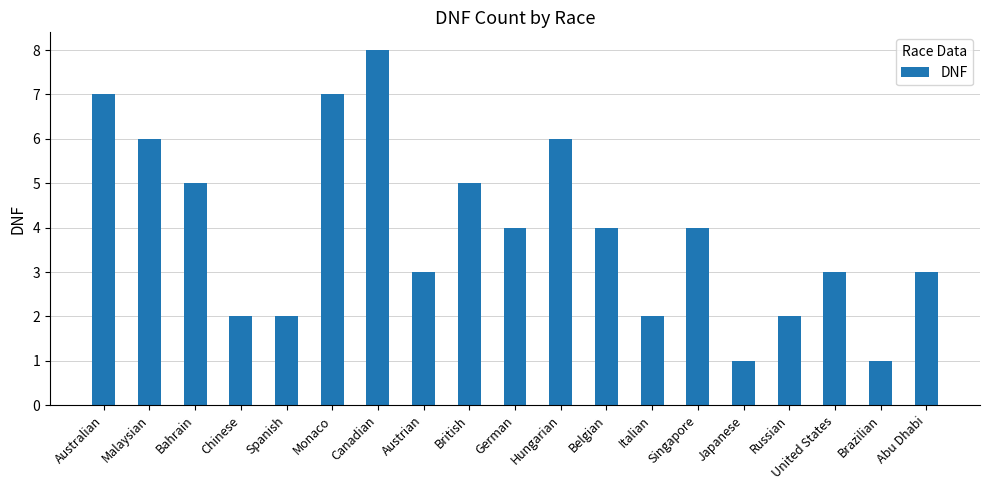

Does the chart contain any negative values?

No